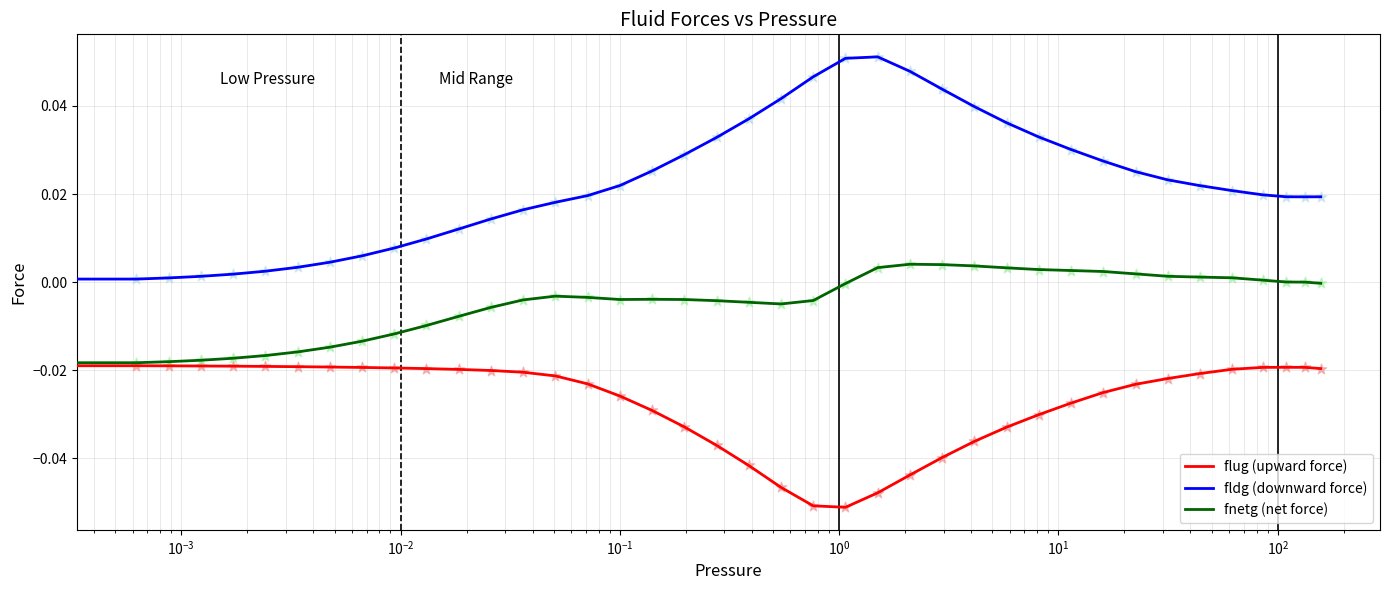

Which series has the largest total across all categories?

fldg (downward force)